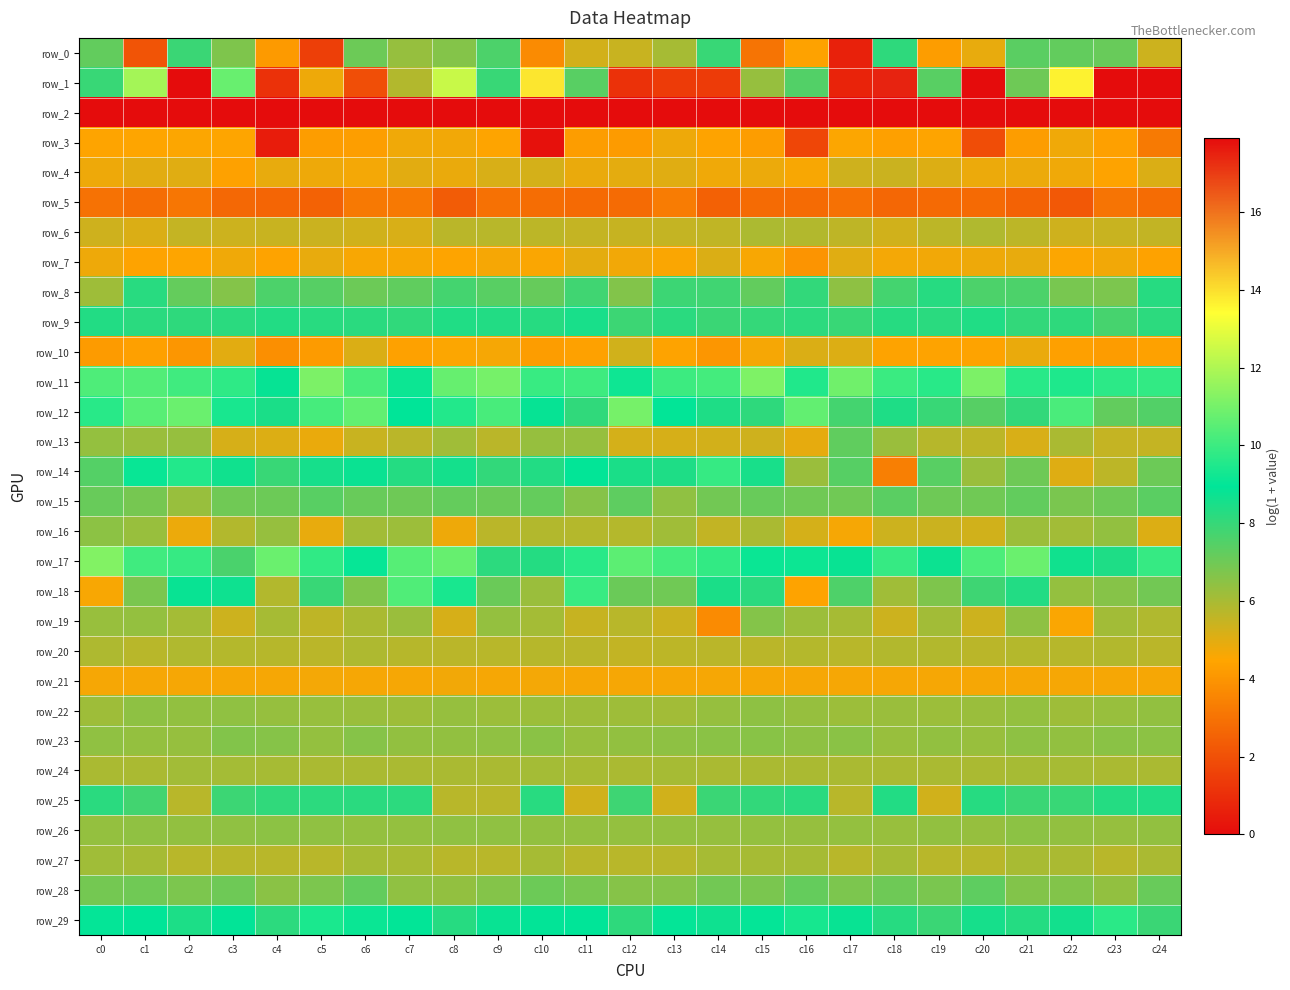

Reading left to right, transcribe all the data shown in this chart.

row_0: c0=7.2	c1=2.1	c2=7.9	c3=6.7	c4=4.1	c5=1.5	c6=7.1	c7=6.3	c8=6.6	c9=7.6	c10=3.7	c11=5.2	c12=5.4	c13=6.0	c14=8.0	c15=3.1	c16=4.4	c17=0.6	c18=8.1	c19=4.2	c20=4.9	c21=7.4	c22=7.2	c23=7.1	c24=5.4
row_1: c0=7.9	c1=11.8	c2=0.0	c3=10.8	c4=1.1	c5=4.8	c6=1.9	c7=5.8	c8=12.4	c9=7.9	c10=13.8	c11=7.4	c12=1.1	c13=1.4	c14=1.4	c15=6.3	c16=7.5	c17=0.7	c18=17.5	c19=7.4	c20=0.0	c21=7.0	c22=13.7	c23=0.0	c24=17.9
row_2: c0=0.0	c1=0.0	c2=0.0	c3=0.0	c4=0.0	c5=0.0	c6=0.0	c7=0.0	c8=0.0	c9=0.0	c10=0.0	c11=0.0	c12=0.0	c13=0.0	c14=0.0	c15=0.0	c16=0.0	c17=0.0	c18=0.0	c19=0.0	c20=0.0	c21=0.0	c22=0.0	c23=0.0	c24=0.0
row_3: c0=4.5	c1=4.5	c2=4.5	c3=4.5	c4=0.5	c5=4.2	c6=4.3	c7=4.7	c8=4.7	c9=4.4	c10=0.1	c11=4.2	c12=4.2	c13=4.8	c14=4.4	c15=4.3	c16=1.7	c17=4.5	c18=4.3	c19=4.4	c20=1.9	c21=4.3	c22=4.7	c23=4.3	c24=3.2
row_4: c0=4.8	c1=5.0	c2=5.0	c3=4.4	c4=4.9	c5=4.8	c6=4.7	c7=5.0	c8=4.9	c9=5.2	c10=5.2	c11=4.9	c12=4.9	c13=5.0	c14=4.7	c15=4.8	c16=4.6	c17=5.3	c18=5.4	c19=5.1	c20=4.8	c21=4.8	c22=4.7	c23=4.4	c24=5.1
row_5: c0=3.0	c1=2.8	c2=3.1	c3=2.7	c4=2.6	c5=2.5	c6=3.2	c7=3.2	c8=2.4	c9=3.0	c10=2.8	c11=2.8	c12=2.8	c13=3.3	c14=2.5	c15=2.8	c16=2.8	c17=3.0	c18=2.7	c19=2.7	c20=2.8	c21=2.5	c22=2.2	c23=3.1	c24=2.8
row_6: c0=5.3	c1=5.1	c2=5.5	c3=5.4	c4=5.4	c5=5.4	c6=5.3	c7=5.1	c8=5.7	c9=5.7	c10=5.6	c11=5.5	c12=5.5	c13=5.5	c14=5.6	c15=5.9	c16=5.8	c17=5.6	c18=5.3	c19=5.6	c20=5.8	c21=5.6	c22=5.3	c23=5.4	c24=5.5
row_7: c0=4.8	c1=4.4	c2=4.5	c3=4.7	c4=4.4	c5=4.9	c6=4.6	c7=4.6	c8=4.5	c9=4.6	c10=4.6	c11=4.9	c12=4.7	c13=4.6	c14=5.1	c15=4.6	c16=4.0	c17=5.0	c18=4.7	c19=4.7	c20=4.8	c21=4.9	c22=4.5	c23=4.7	c24=4.4
row_8: c0=6.2	c1=8.2	c2=7.2	c3=6.6	c4=7.6	c5=7.4	c6=7.0	c7=7.2	c8=7.8	c9=7.4	c10=7.1	c11=7.8	c12=6.6	c13=7.9	c14=7.8	c15=7.2	c16=8.1	c17=6.4	c18=7.7	c19=8.3	c20=7.6	c21=7.6	c22=6.8	c23=6.8	c24=8.3
row_9: c0=8.3	c1=8.2	c2=8.1	c3=8.2	c4=8.3	c5=8.2	c6=8.2	c7=8.1	c8=8.4	c9=8.3	c10=8.2	c11=8.5	c12=7.9	c13=8.2	c14=7.9	c15=8.0	c16=8.2	c17=8.0	c18=8.3	c19=8.2	c20=8.4	c21=8.0	c22=8.1	c23=7.7	c24=8.2
row_10: c0=4.2	c1=4.3	c2=4.0	c3=5.0	c4=3.8	c5=4.2	c6=5.1	c7=4.3	c8=4.5	c9=4.6	c10=4.3	c11=4.4	c12=5.3	c13=4.4	c14=4.0	c15=4.6	c16=5.1	c17=5.1	c18=4.4	c19=4.4	c20=4.4	c21=4.8	c22=4.3	c23=4.2	c24=4.4
row_11: c0=10.3	c1=10.4	c2=10.1	c3=9.8	c4=8.8	c5=11.1	c6=10.2	c7=9.2	c8=10.7	c9=11.0	c10=10.0	c11=10.0	c12=9.2	c13=10.0	c14=10.2	c15=11.2	c16=9.5	c17=10.9	c18=10.0	c19=9.6	c20=11.1	c21=9.7	c22=9.5	c23=9.7	c24=9.8
row_12: c0=9.7	c1=10.5	c2=10.8	c3=9.4	c4=8.5	c5=10.2	c6=10.7	c7=9.0	c8=9.6	c9=10.2	c10=8.8	c11=8.1	c12=11.0	c13=9.0	c14=8.4	c15=8.1	c16=10.7	c17=7.8	c18=8.4	c19=7.9	c20=7.4	c21=8.0	c22=10.3	c23=7.2	c24=7.5
row_13: c0=6.3	c1=6.3	c2=6.3	c3=5.2	c4=5.1	c5=4.8	c6=5.4	c7=5.7	c8=6.2	c9=5.7	c10=6.3	c11=6.3	c12=5.2	c13=5.2	c14=5.2	c15=5.3	c16=4.9	c17=7.3	c18=6.2	c19=5.8	c20=5.7	c21=5.1	c22=5.9	c23=5.5	c24=5.5
row_14: c0=7.4	c1=9.1	c2=9.6	c3=8.7	c4=7.9	c5=8.5	c6=8.8	c7=8.3	c8=8.6	c9=8.1	c10=8.3	c11=9.0	c12=8.5	c13=8.4	c14=9.9	c15=8.5	c16=6.2	c17=7.4	c18=3.4	c19=7.4	c20=6.3	c21=7.0	c22=5.0	c23=5.6	c24=7.0
row_15: c0=7.1	c1=6.9	c2=6.3	c3=7.0	c4=7.0	c5=7.4	c6=7.1	c7=7.0	c8=7.2	c9=7.1	c10=7.2	c11=6.6	c12=7.3	c13=6.4	c14=6.9	c15=7.1	c16=7.0	c17=7.0	c18=7.4	c19=7.0	c20=7.0	c21=7.2	c22=6.8	c23=7.0	c24=7.3
row_16: c0=6.5	c1=6.3	c2=4.8	c3=5.8	c4=6.3	c5=4.9	c6=6.1	c7=6.2	c8=4.8	c9=5.7	c10=5.8	c11=5.8	c12=5.8	c13=6.1	c14=5.5	c15=6.0	c16=5.2	c17=4.6	c18=5.4	c19=5.4	c20=5.3	c21=6.2	c22=6.1	c23=6.4	c24=5.1
row_17: c0=11.2	c1=10.1	c2=9.9	c3=7.6	c4=10.8	c5=9.8	c6=9.1	c7=10.5	c8=10.7	c9=8.1	c10=8.3	c11=9.7	c12=10.6	c13=10.2	c14=9.9	c15=9.1	c16=9.2	c17=8.8	c18=9.9	c19=8.7	c20=10.3	c21=10.8	c22=8.7	c23=8.4	c24=9.9
row_18: c0=4.6	c1=6.8	c2=8.8	c3=8.7	c4=5.8	c5=8.0	c6=6.7	c7=10.4	c8=9.4	c9=7.1	c10=6.2	c11=10.0	c12=7.1	c13=7.0	c14=8.5	c15=8.2	c16=4.4	c17=7.6	c18=6.1	c19=6.7	c20=7.9	c21=8.3	c22=6.4	c23=6.6	c24=6.9
row_19: c0=6.3	c1=6.3	c2=6.0	c3=5.3	c4=6.0	c5=5.6	c6=5.9	c7=6.2	c8=5.2	c9=6.4	c10=6.1	c11=5.5	c12=5.7	c13=5.4	c14=3.7	c15=6.6	c16=6.2	c17=6.0	c18=5.4	c19=6.1	c20=5.4	c21=6.5	c22=4.6	c23=6.1	c24=5.9
row_20: c0=5.9	c1=5.7	c2=5.9	c3=5.8	c4=5.7	c5=5.7	c6=5.9	c7=5.8	c8=5.7	c9=5.7	c10=5.8	c11=5.7	c12=5.5	c13=5.6	c14=5.7	c15=5.7	c16=5.8	c17=5.7	c18=5.8	c19=5.8	c20=5.7	c21=5.8	c22=5.8	c23=5.8	c24=5.7
row_21: c0=4.6	c1=4.6	c2=4.6	c3=4.6	c4=4.6	c5=4.7	c6=4.6	c7=4.6	c8=4.7	c9=4.6	c10=4.7	c11=4.6	c12=4.6	c13=4.6	c14=4.6	c15=4.6	c16=4.6	c17=4.6	c18=4.6	c19=4.6	c20=4.6	c21=4.6	c22=4.6	c23=4.6	c24=4.6
row_22: c0=6.2	c1=6.4	c2=6.4	c3=6.4	c4=6.3	c5=6.3	c6=6.2	c7=6.2	c8=6.3	c9=6.2	c10=6.2	c11=6.2	c12=6.2	c13=6.1	c14=6.3	c15=6.4	c16=6.3	c17=6.2	c18=6.2	c19=6.2	c20=6.2	c21=6.3	c22=6.2	c23=6.3	c24=6.4
row_23: c0=6.4	c1=6.4	c2=6.3	c3=6.6	c4=6.6	c5=6.3	c6=6.6	c7=6.4	c8=6.4	c9=6.4	c10=6.5	c11=6.3	c12=6.4	c13=6.5	c14=6.5	c15=6.5	c16=6.4	c17=6.5	c18=6.3	c19=6.4	c20=6.3	c21=6.5	c22=6.4	c23=6.5	c24=6.5
row_24: c0=6.0	c1=6.0	c2=6.1	c3=6.1	c4=6.0	c5=6.0	c6=6.0	c7=6.0	c8=6.0	c9=6.0	c10=6.1	c11=6.0	c12=6.0	c13=6.0	c14=6.0	c15=6.0	c16=6.0	c17=6.0	c18=6.0	c19=6.0	c20=6.0	c21=6.0	c22=6.0	c23=6.0	c24=6.0
row_25: c0=8.2	c1=7.8	c2=5.7	c3=7.9	c4=8.1	c5=8.2	c6=8.2	c7=8.2	c8=5.7	c9=5.7	c10=8.2	c11=5.3	c12=7.9	c13=5.3	c14=7.9	c15=8.0	c16=8.2	c17=5.7	c18=8.4	c19=5.3	c20=8.3	c21=7.9	c22=7.9	c23=8.3	c24=8.4
row_26: c0=6.3	c1=6.4	c2=6.4	c3=6.4	c4=6.5	c5=6.4	c6=6.3	c7=6.4	c8=6.4	c9=6.4	c10=6.4	c11=6.3	c12=6.3	c13=6.3	c14=6.3	c15=6.3	c16=6.3	c17=6.3	c18=6.3	c19=6.4	c20=6.3	c21=6.5	c22=6.4	c23=6.3	c24=6.4
row_27: c0=6.1	c1=6.0	c2=5.7	c3=5.7	c4=5.7	c5=5.7	c6=6.0	c7=6.0	c8=5.7	c9=5.7	c10=6.0	c11=5.7	c12=5.7	c13=5.7	c14=6.0	c15=6.0	c16=6.0	c17=5.7	c18=6.0	c19=5.7	c20=5.7	c21=6.0	c22=6.0	c23=5.7	c24=6.0
row_28: c0=6.9	c1=7.0	c2=6.8	c3=7.0	c4=6.5	c5=6.8	c6=7.2	c7=6.4	c8=6.4	c9=6.6	c10=7.0	c11=6.8	c12=6.6	c13=6.6	c14=6.9	c15=6.8	c16=7.2	c17=6.8	c18=7.0	c19=6.8	c20=7.3	c21=6.7	c22=6.6	c23=6.4	c24=7.1
row_29: c0=9.0	c1=8.9	c2=8.4	c3=8.9	c4=8.2	c5=9.4	c6=9.1	c7=9.0	c8=8.3	c9=8.8	c10=8.9	c11=9.0	c12=8.1	c13=9.0	c14=8.7	c15=9.0	c16=9.4	c17=8.8	c18=8.3	c19=7.9	c20=8.5	c21=8.3	c22=8.6	c23=9.7	c24=7.9